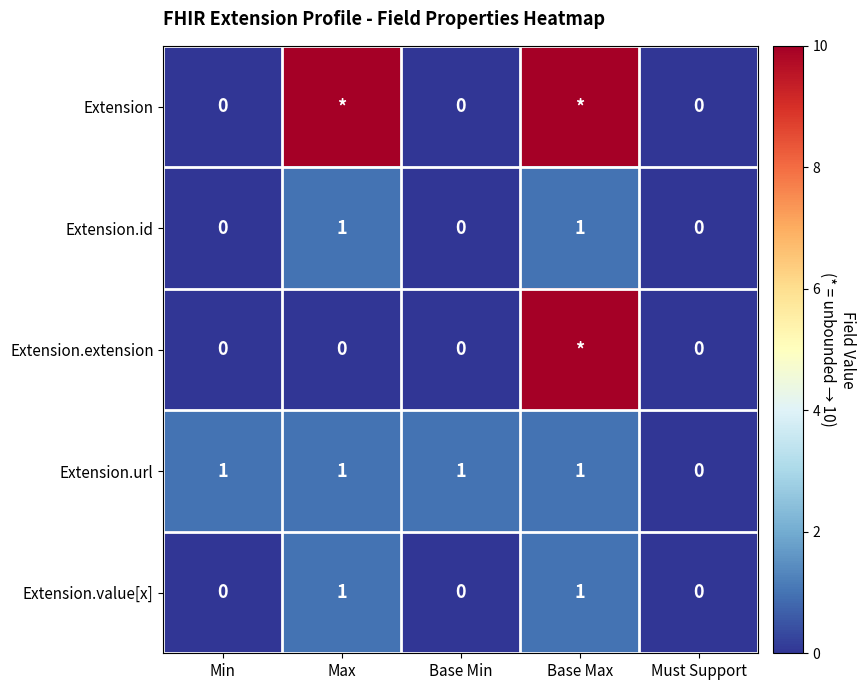

The Extension.id series shows 0 at Max. True or false?

False